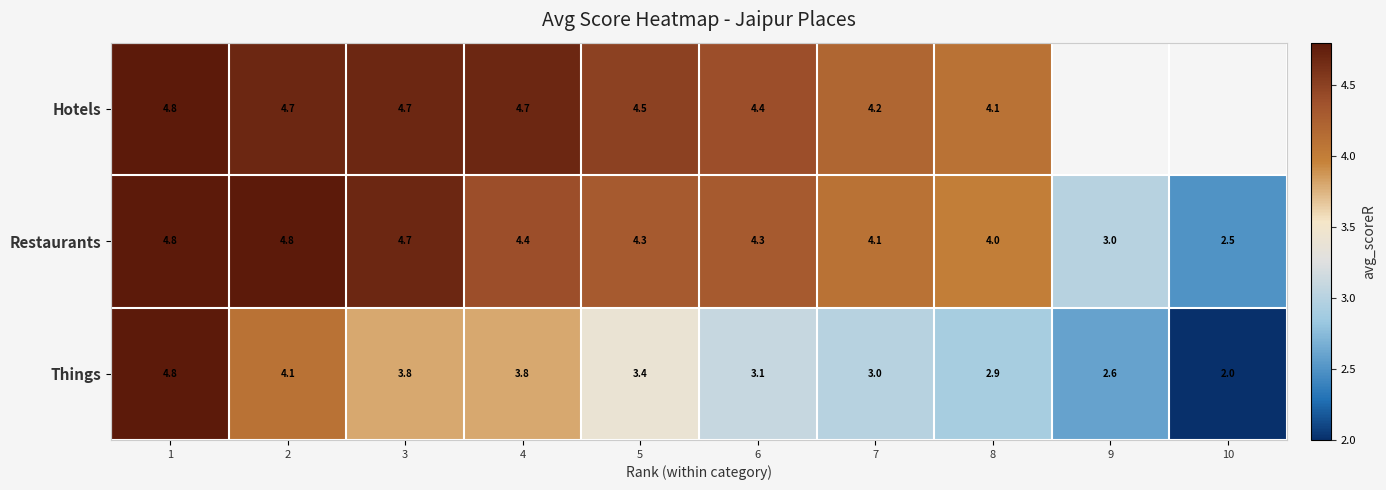

Rank the series at 6 from lowest to highest value.

Things, Restaurants, Hotels